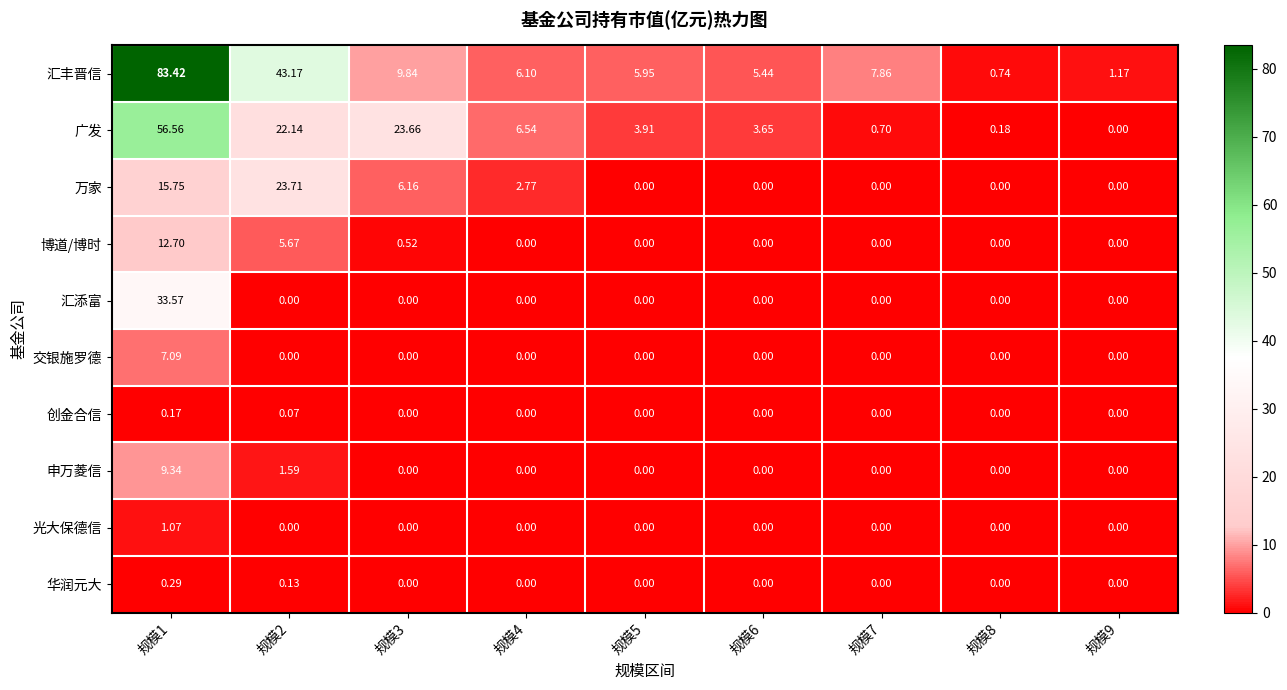

Which series changed the most between 规模5 and 规模6?

汇丰晋信